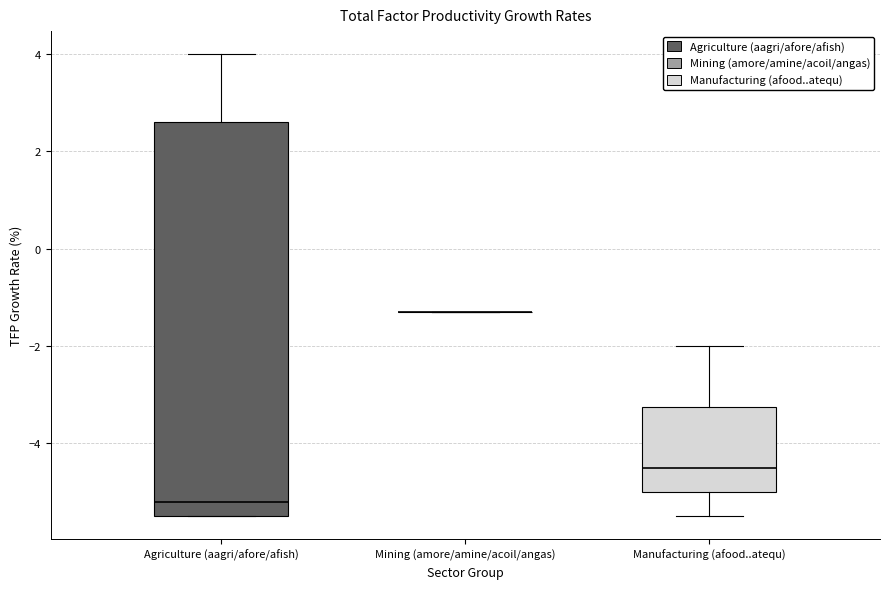

Reading left to right, read every box against the y-axis: the position of its median line, the range the box covers, and the ends of its whiskers. The values are not printed on the chart, so give them approximately, as read against the axis.

Agriculture (aagri/afore/afish): median -5.2, box -5.4 to 2.6, whiskers -5.4 to 4.0
Mining (amore/amine/acoil/angas): box collapsed to a line at -1.2, whiskers -1.2 to -1.2
Manufacturing (afood..atequ): median -4.4, box -5.0 to -3.2, whiskers -5.4 to -2.0